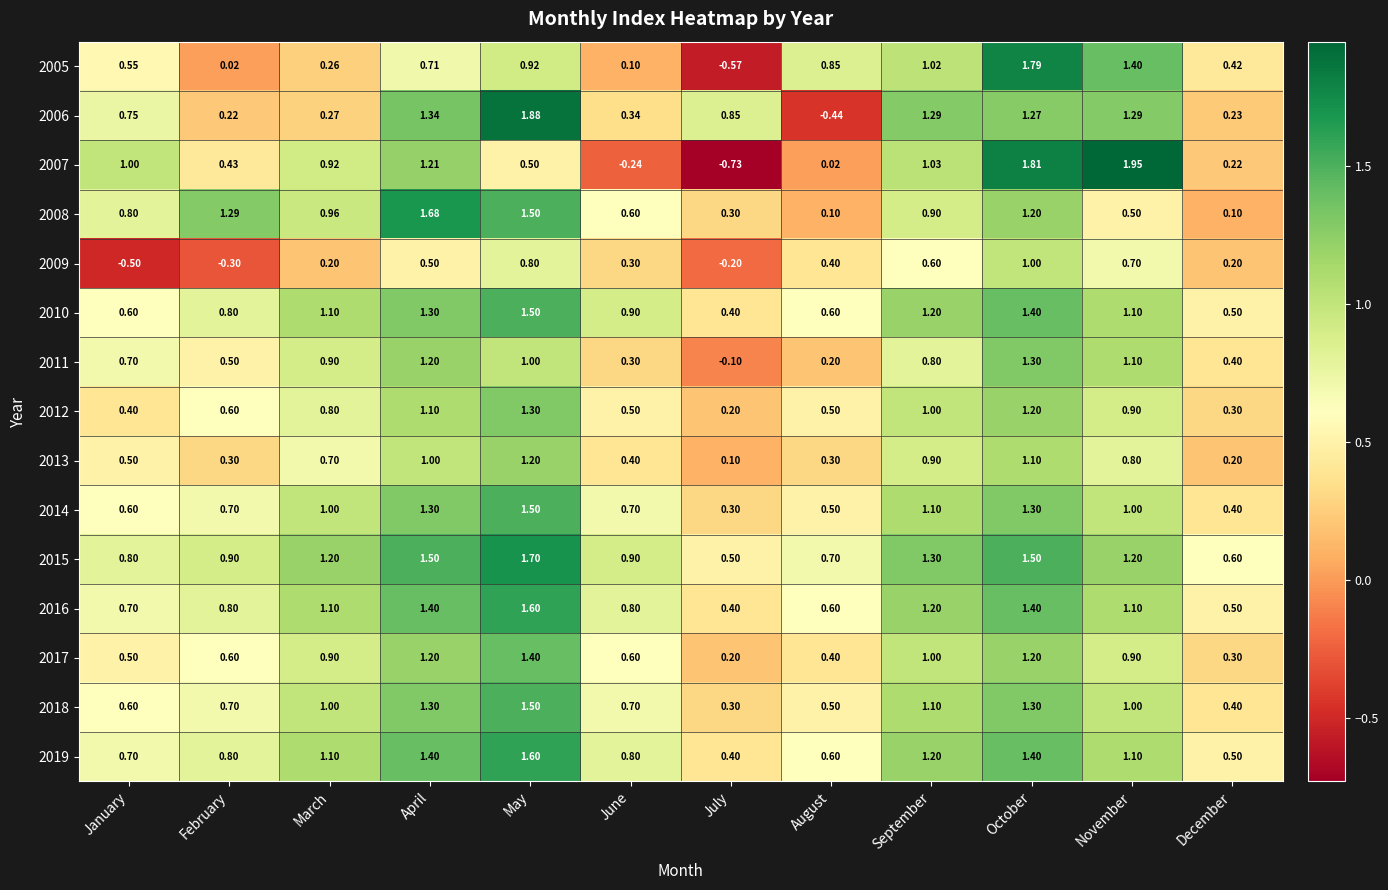

How many values in the 2007 series exceed 0?

10